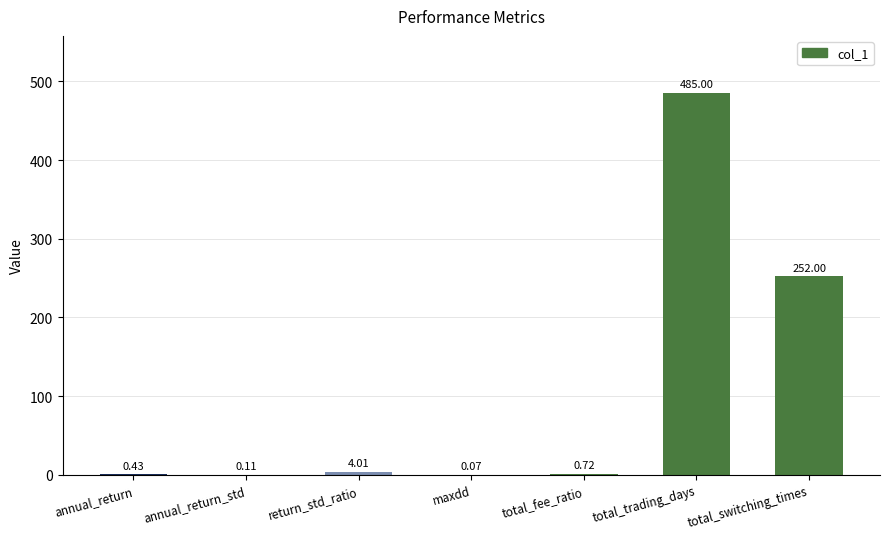

How many series are shown in this chart?

1